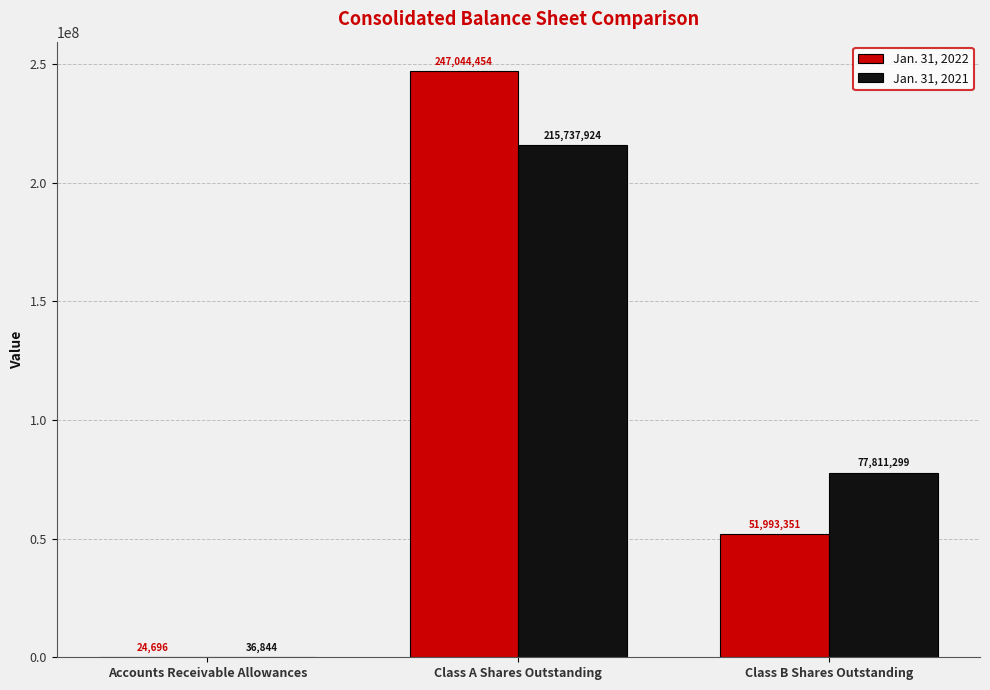

What is the sum of all Jan. 31, 2022 values?

299062501